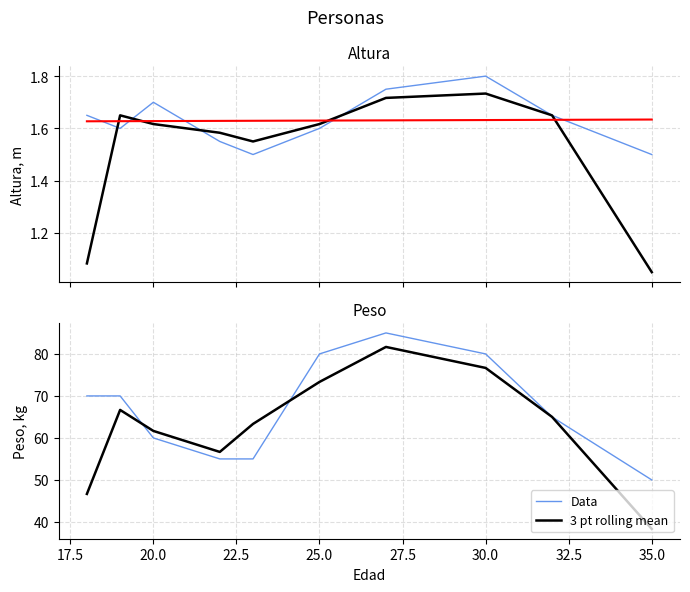

What is the difference between the highest and lowest values at 25?

78.4